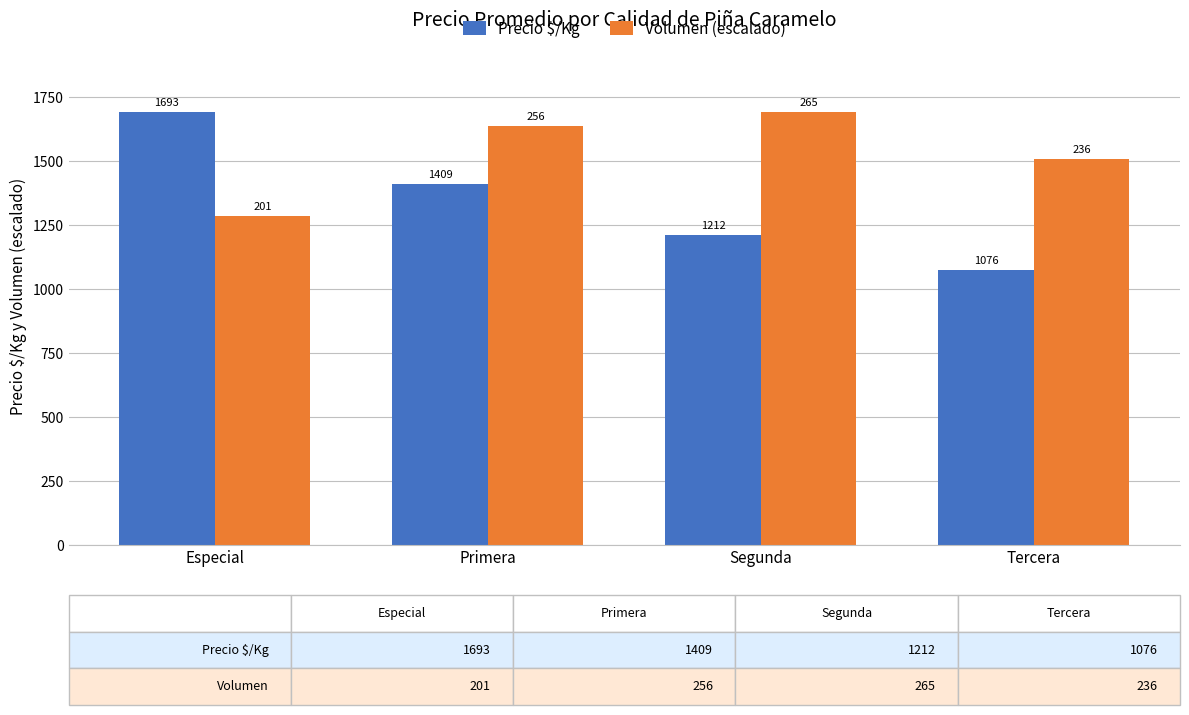

Is it true that Precio $/Kg equals 1693.0 at Especial?

True